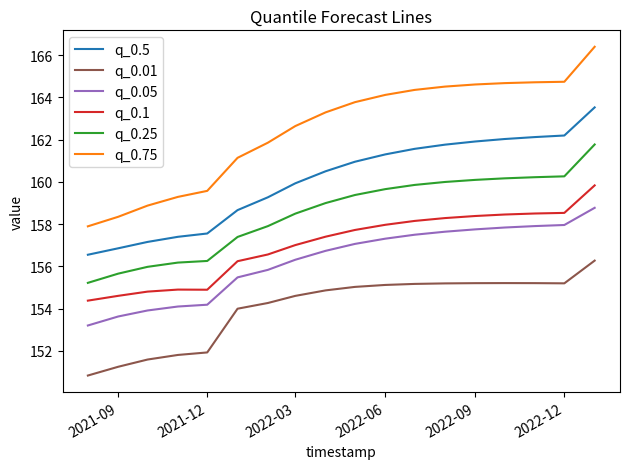

What are all the series names shown in the legend?

q_0.5, q_0.01, q_0.05, q_0.1, q_0.25, q_0.75